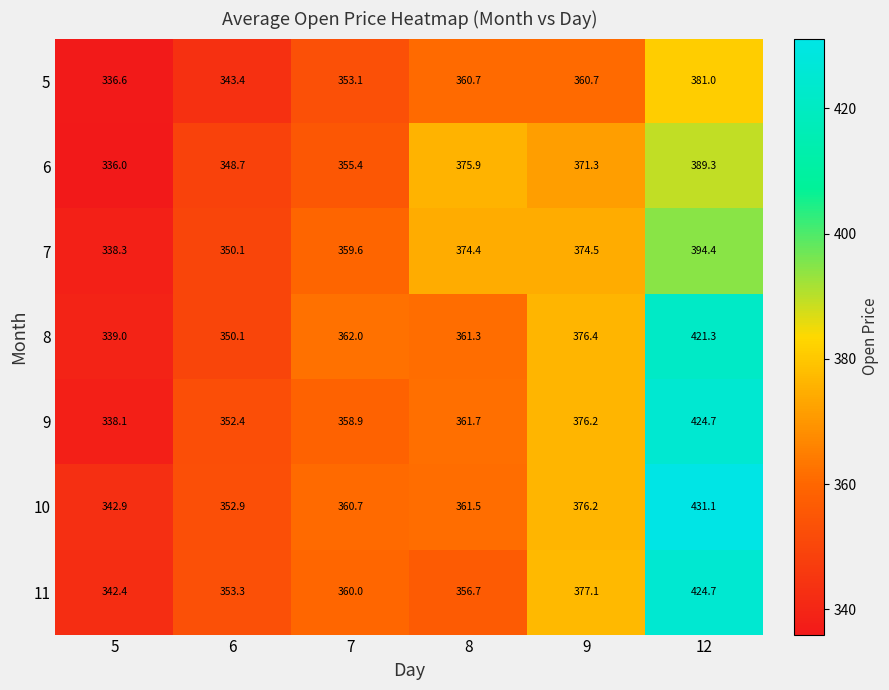

Which series has the largest total across all categories?

10